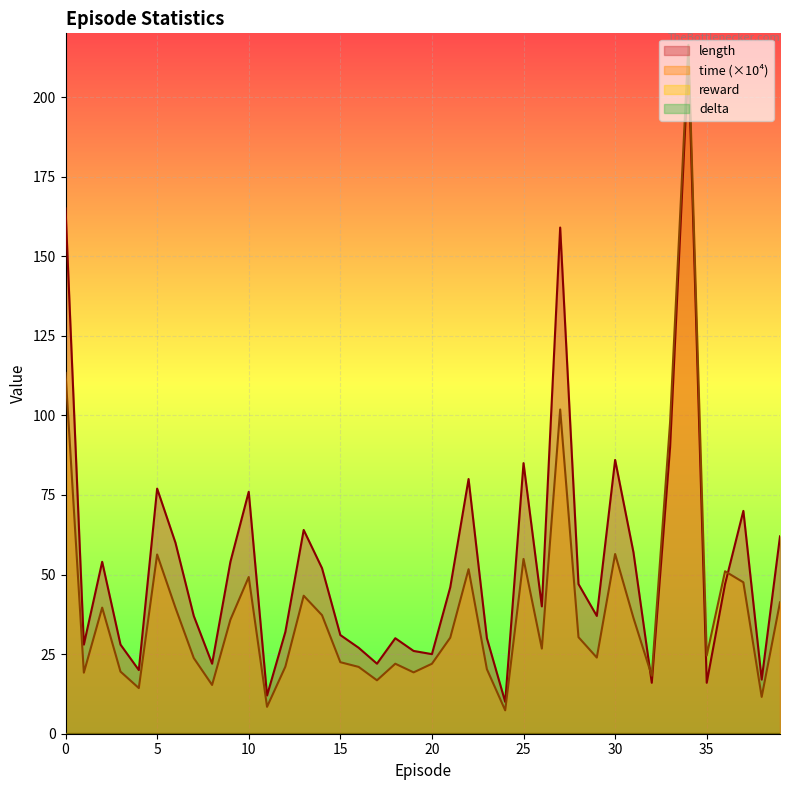

What is the sum of the time values at 33 and 8?

113.2